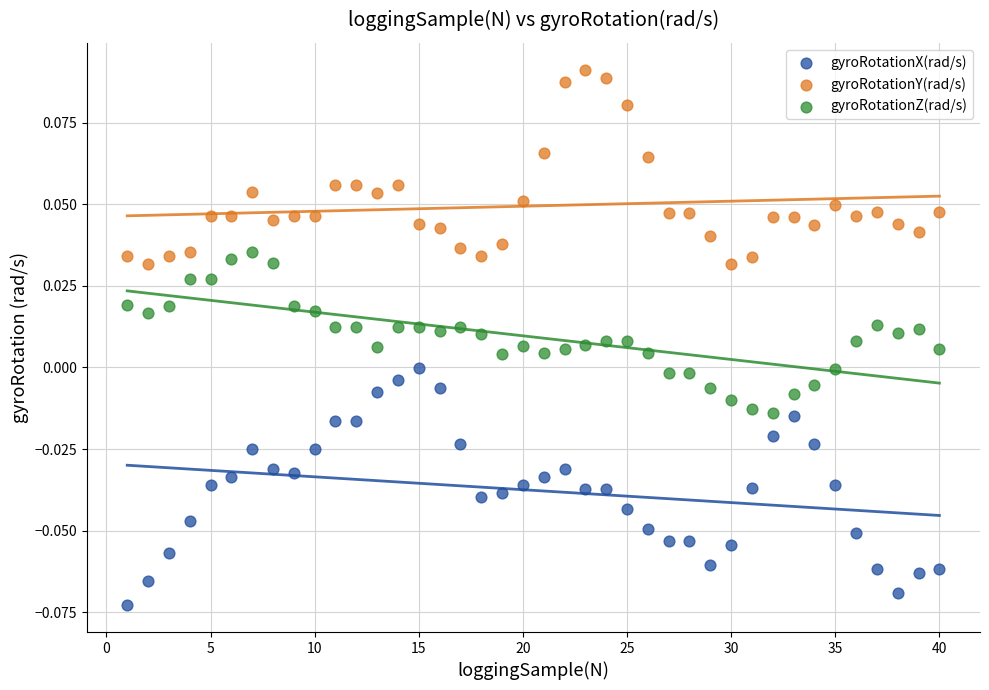

Which series has the largest Y range (max minus min)?

gyroRotationX(rad/s)